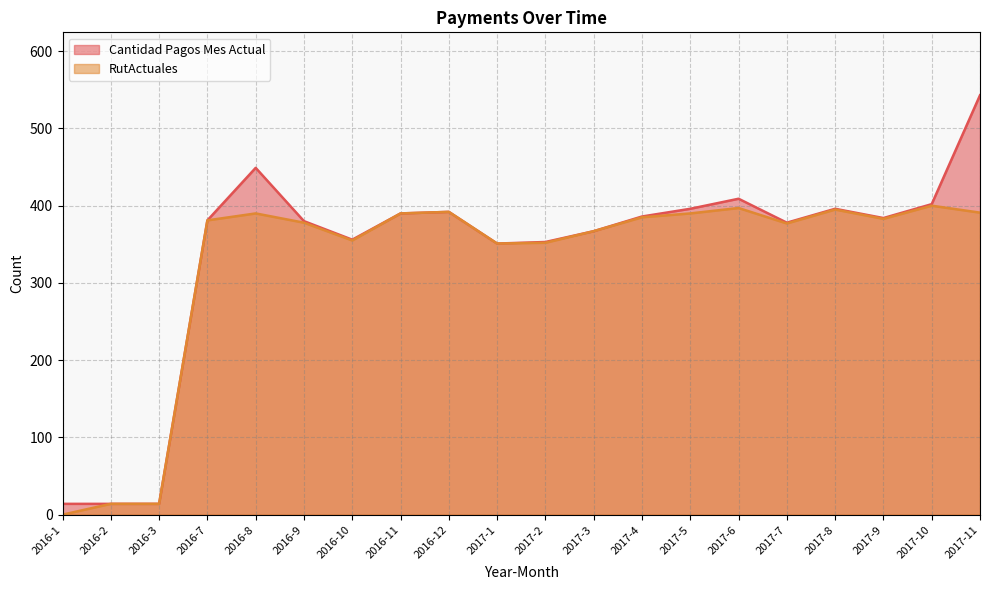

What is the difference between the maximum and minimum values in the Cantidad Pagos Mes Actual series?

529